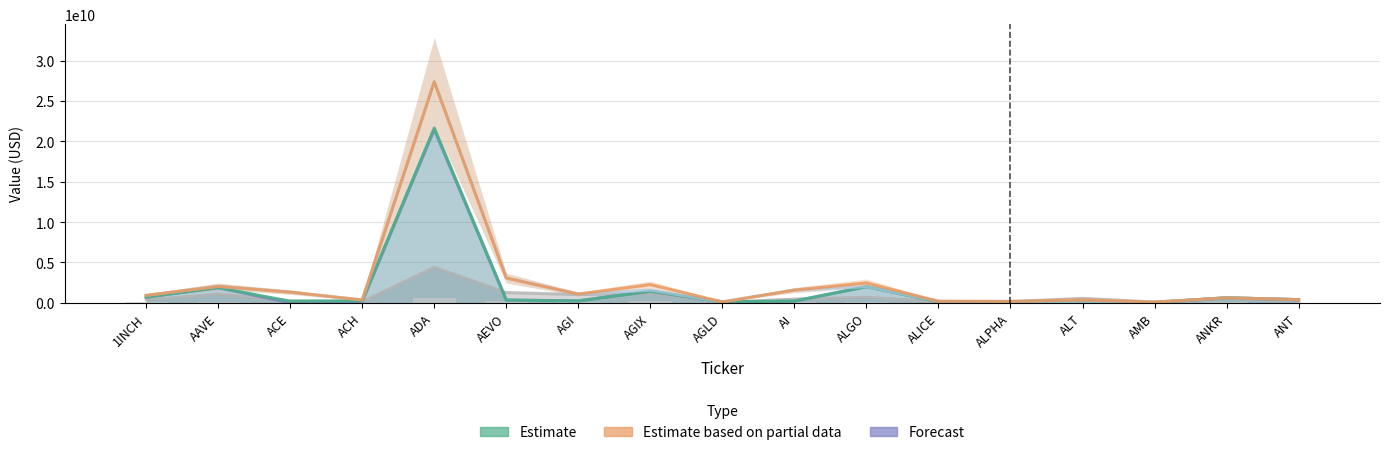

What is the sum of all CMC_MarketCap values?

30475238318.0